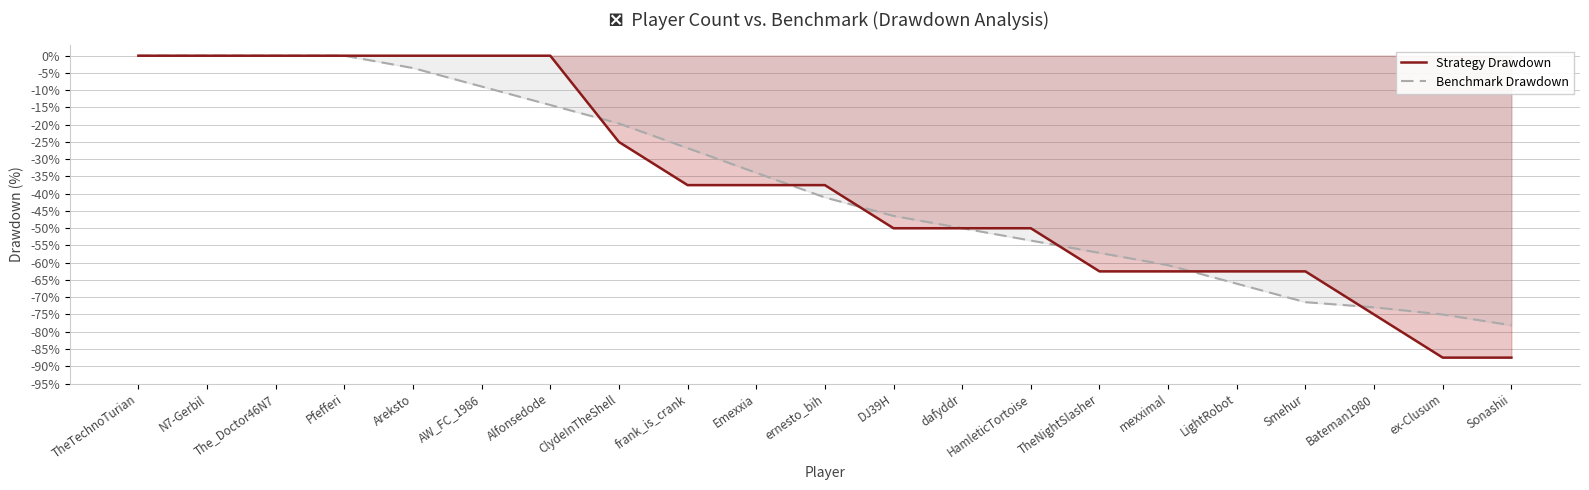

How many data points in Strategy Drawdown are less than -37?

13